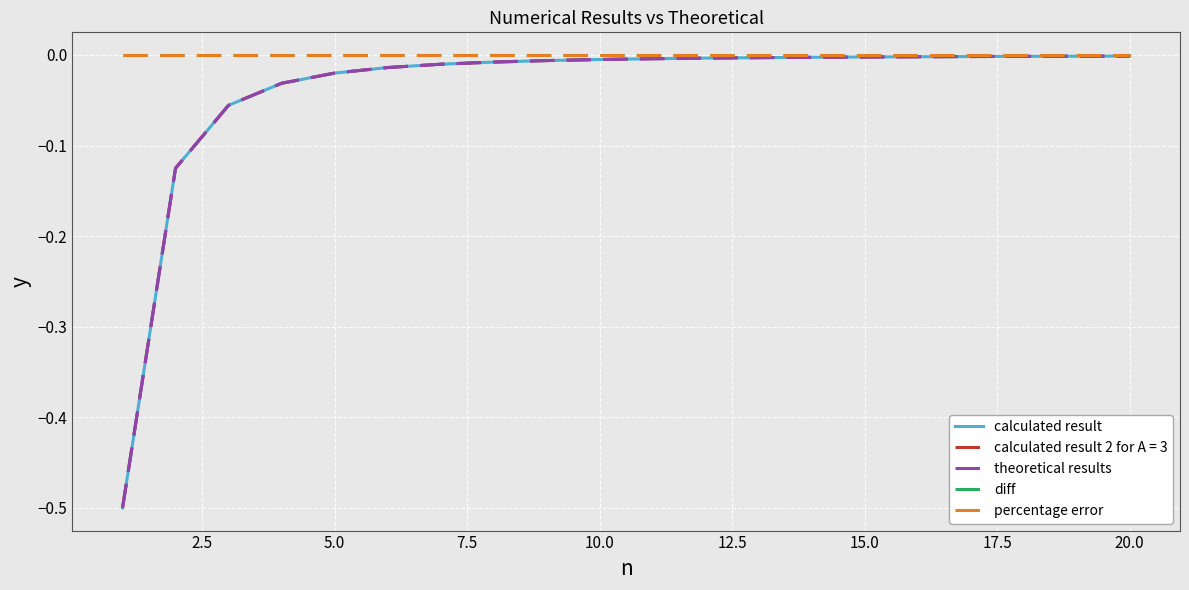

Is this an area chart (filled region under the line)?

No